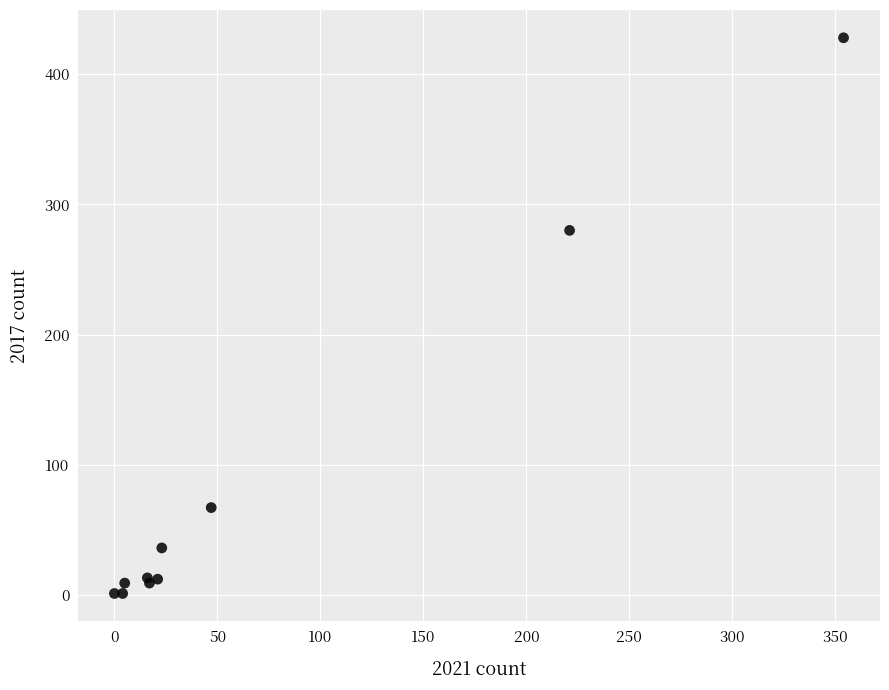

What Y value in the scatter plot is closest to 214?

280